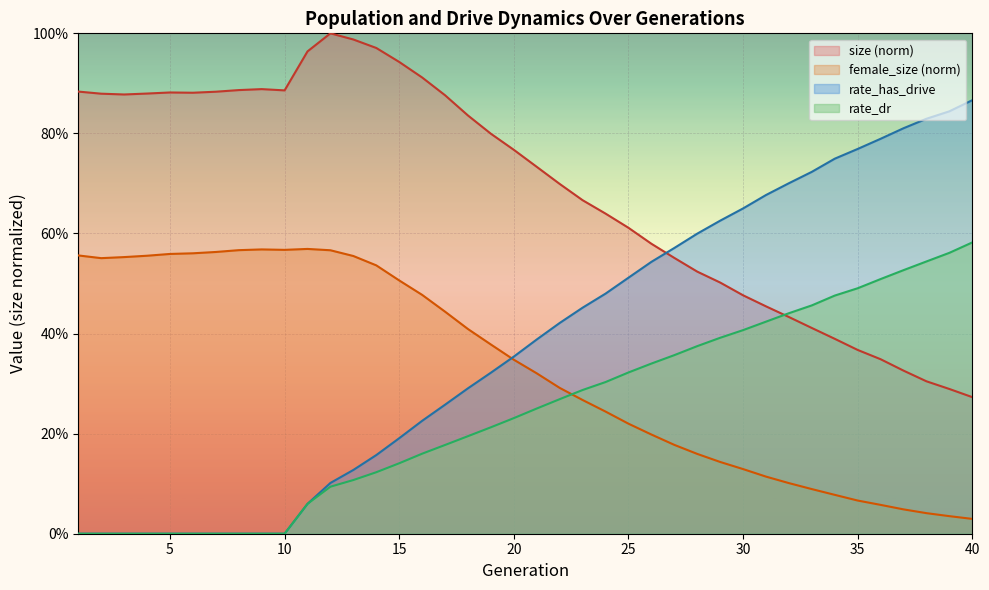

At which category is the sum across all series the highest?

14